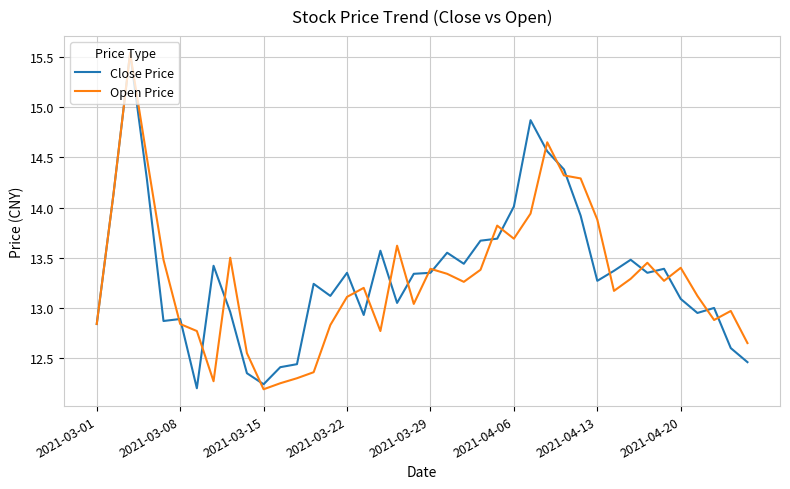

Does the chart display data point markers on the line(s)?

No